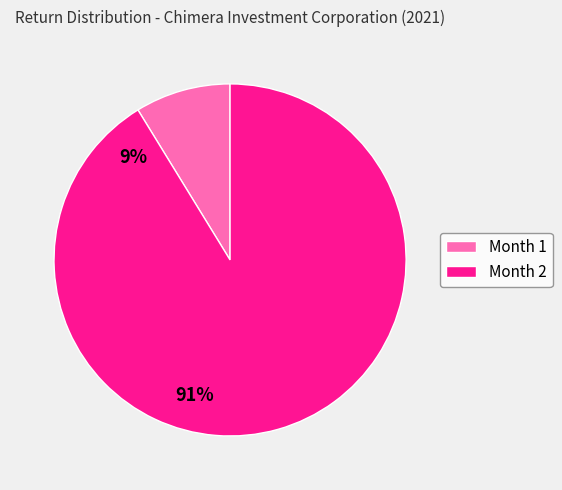

True or false: Month 2 accounts for 91% of the total.

True